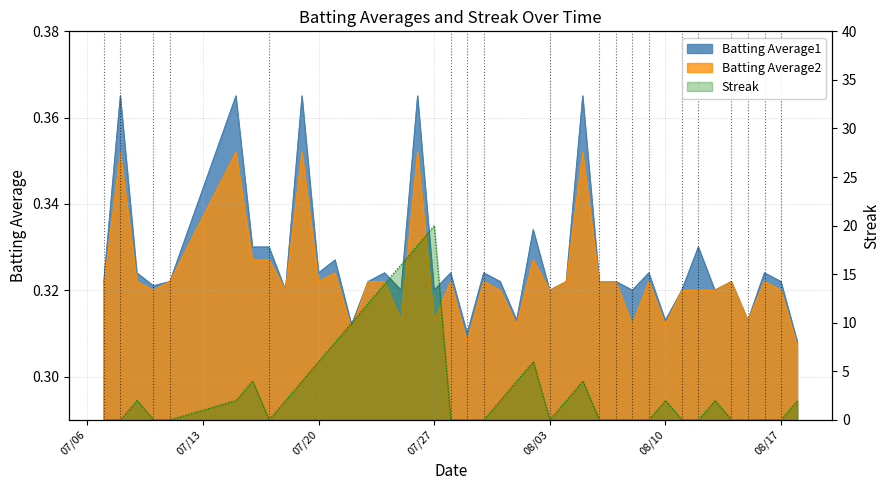

What is the difference between the maximum and minimum values in the Batting Average1 series?

0.1